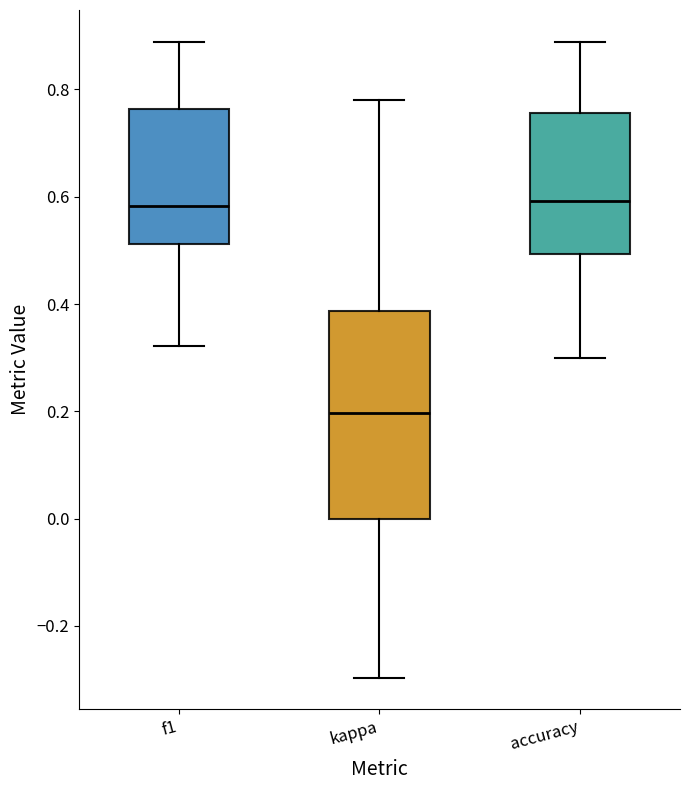

Where is the upper edge of the box for f1 on the y-axis? The values are not printed on the chart, so give them approximately, as read against the axis.

0.76